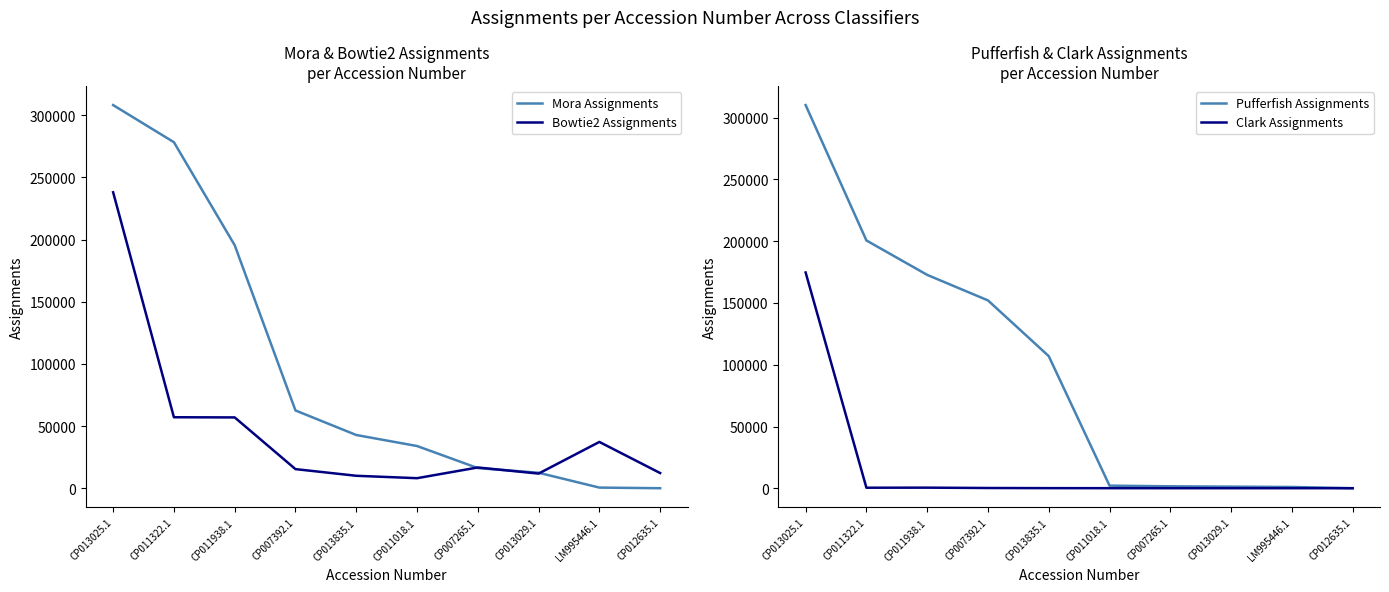

What is the minimum value for Pufferfish Assignments?

82